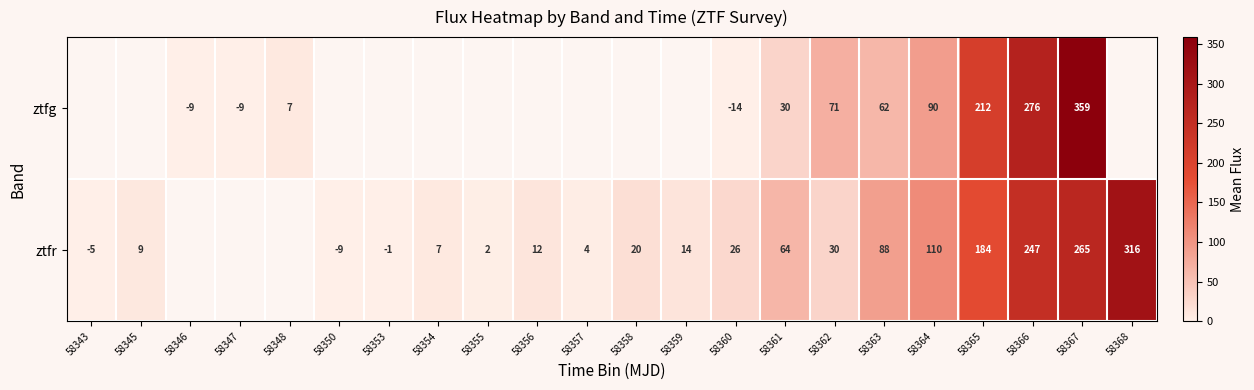

True or false: ztfr has a value of 98.7 at 58361.

False